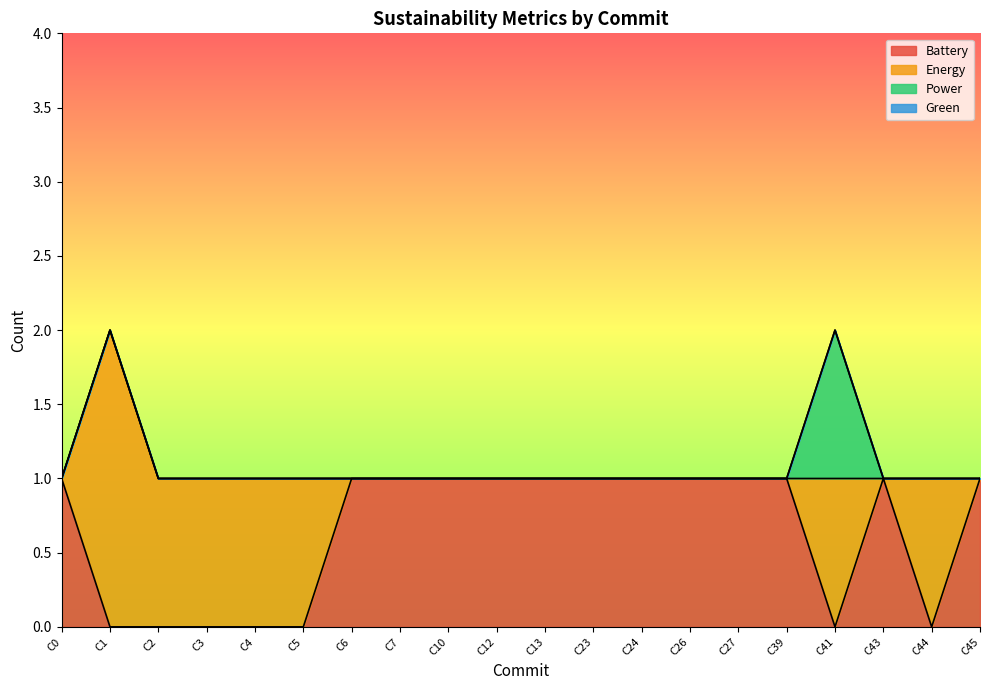

Between C7 and C44, which is larger?

C7